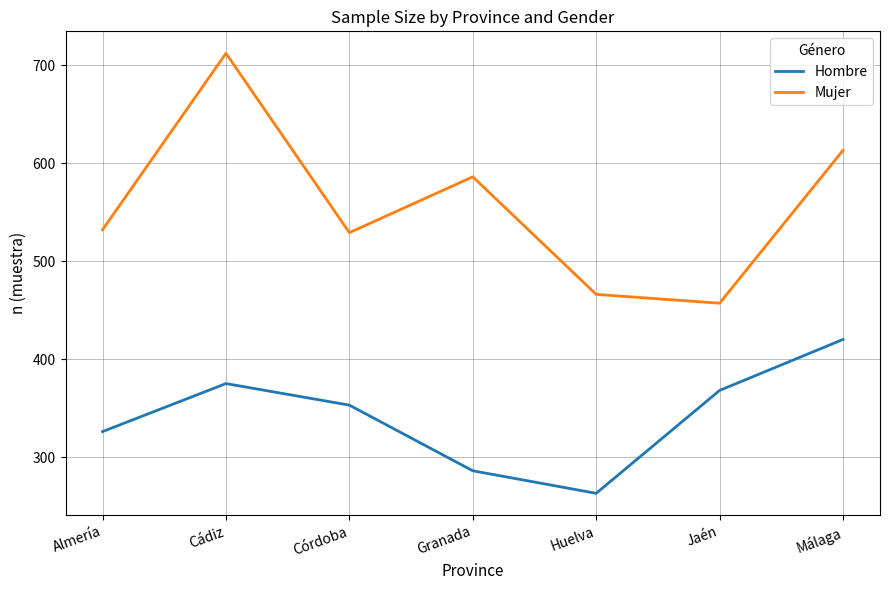

Does the chart display data point markers on the line(s)?

No